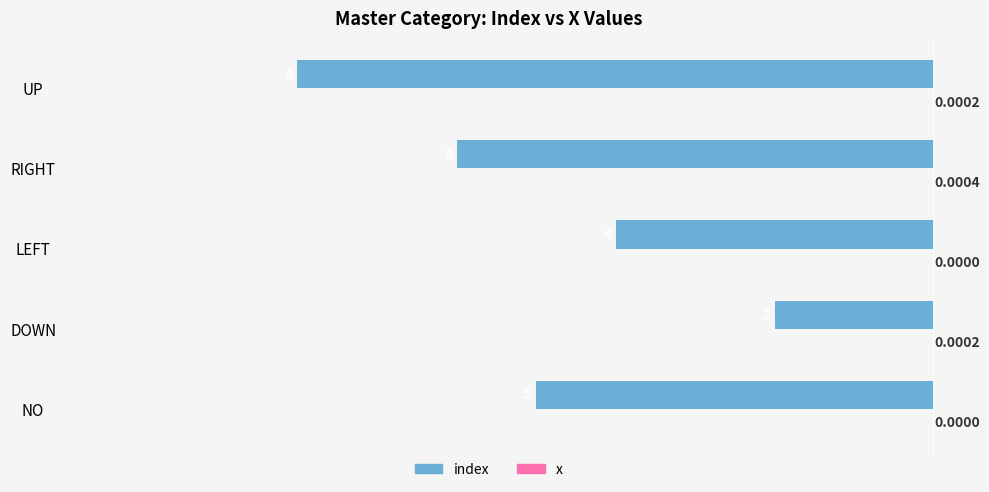

What is the total value across all series at LEFT?

-4.0